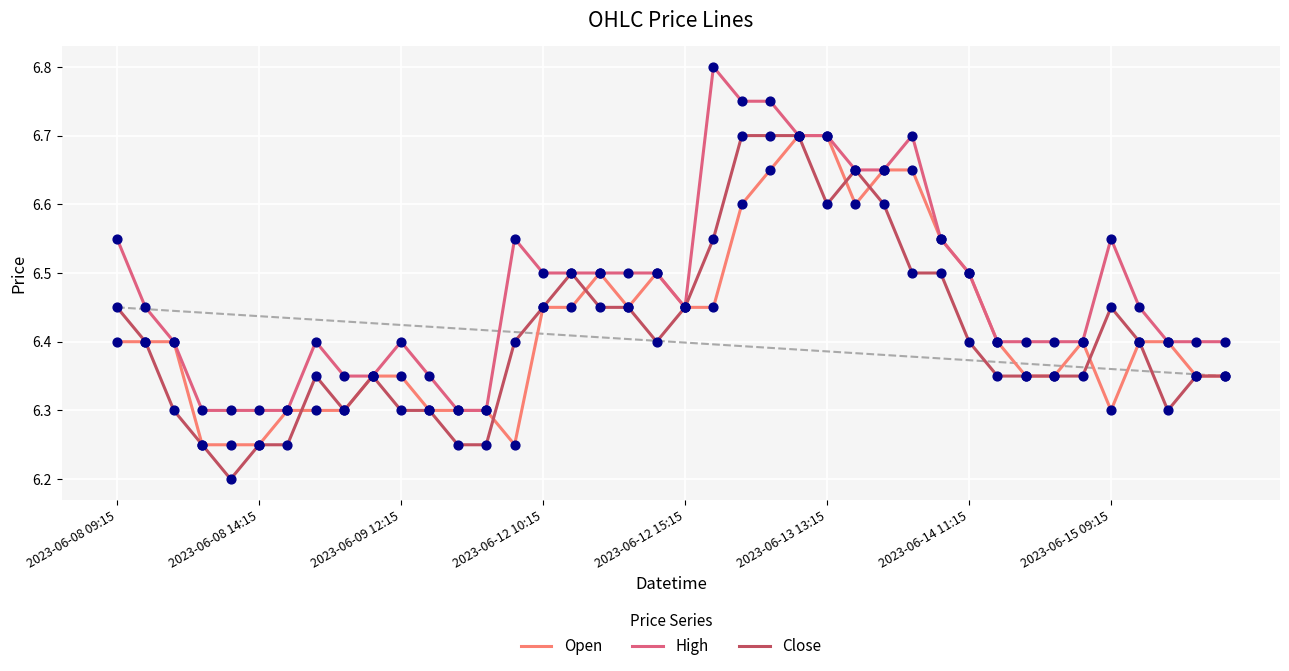

Which series has the largest total across all categories?

High